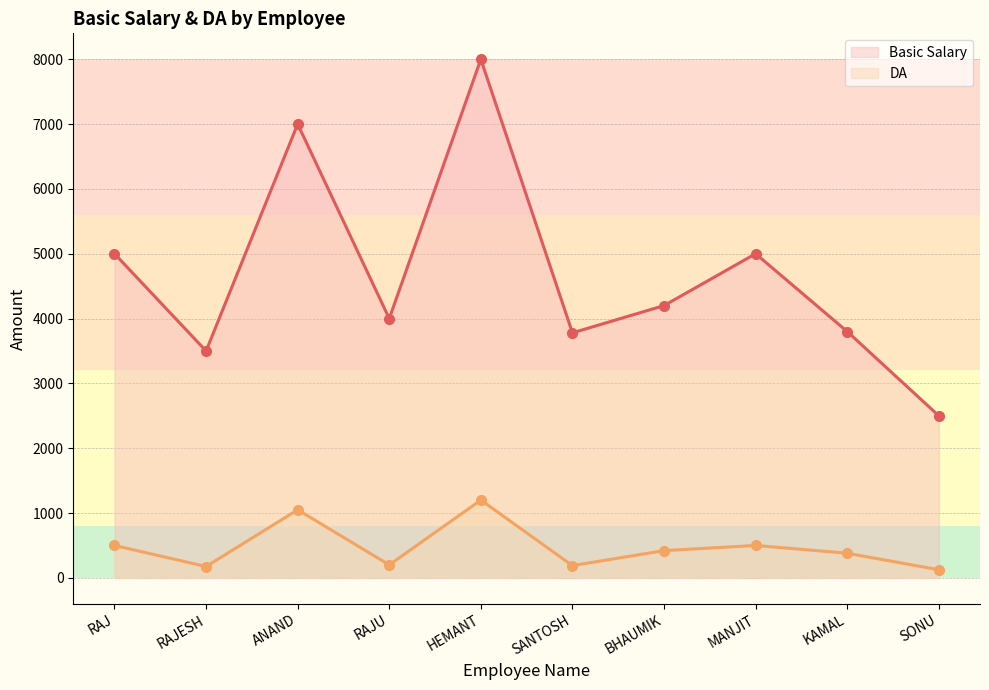

How many lines are shown in the chart?

2